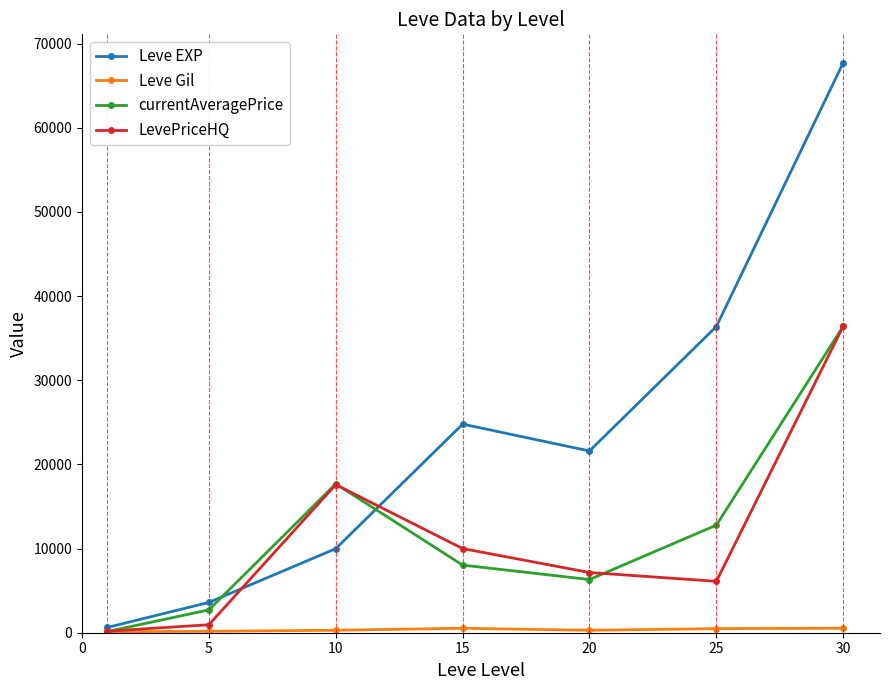

How many values in the LevePriceHQ series are below 7155?

3